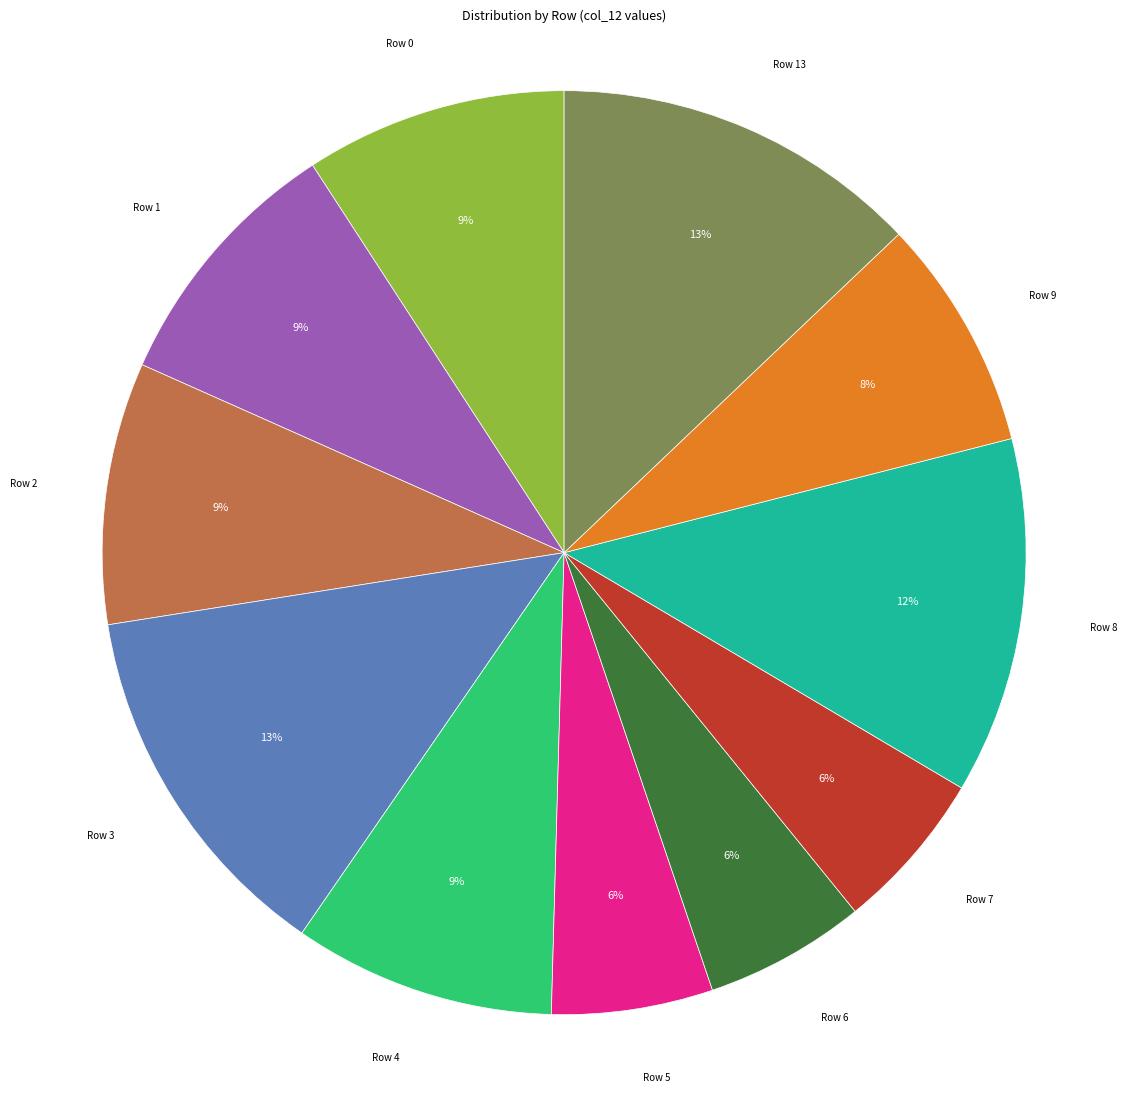

Does any single category account for the majority?

No